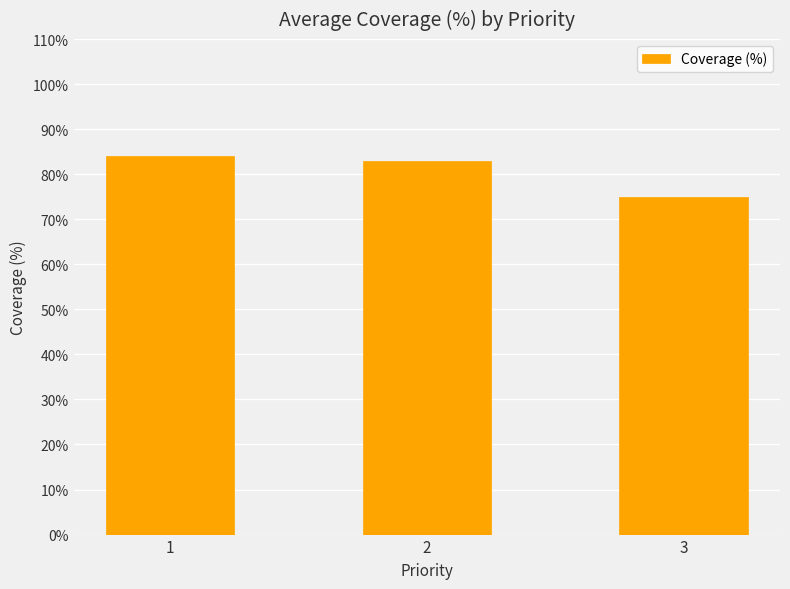

Count the number of categories in the chart.

3